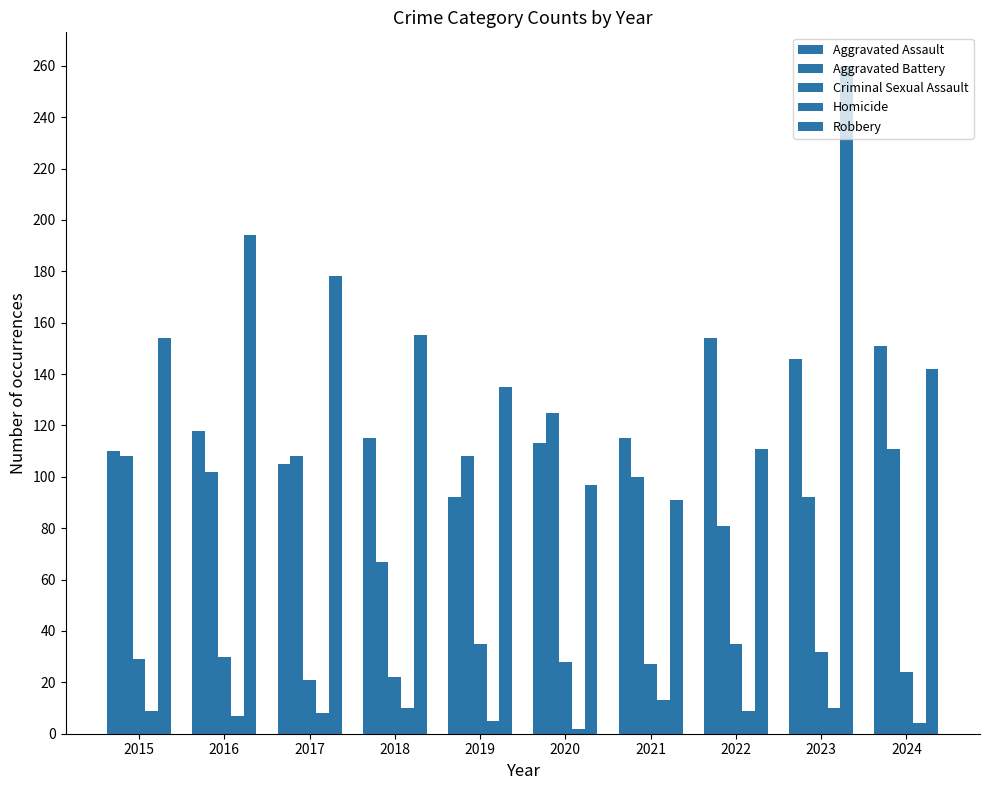

How many distinct data groups are displayed?

5